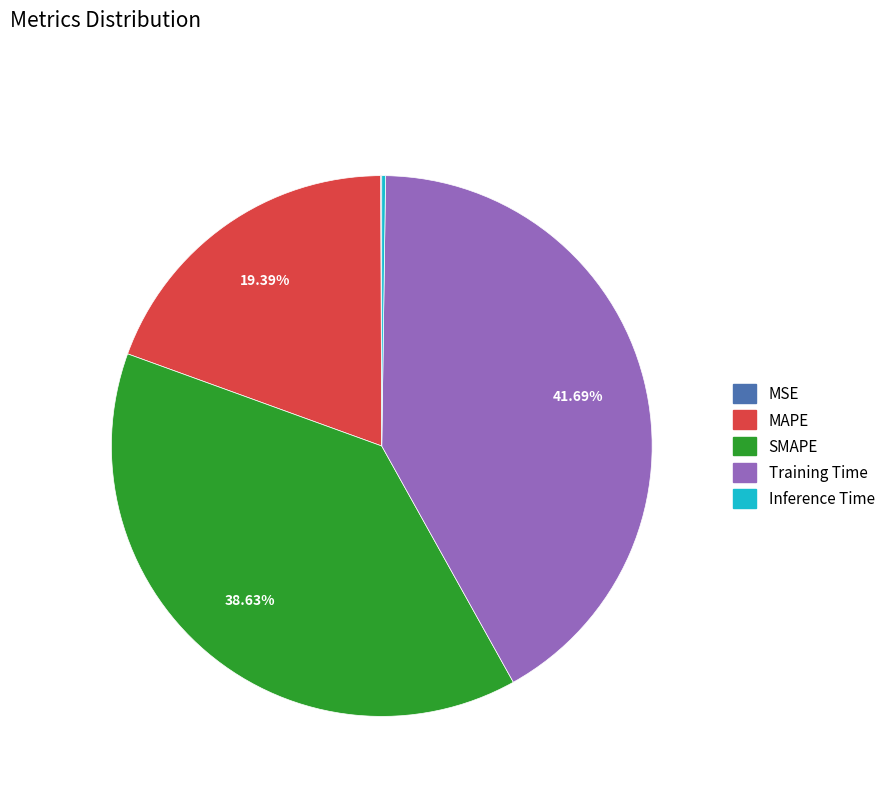

Which category has the biggest portion of the pie?

Training Time